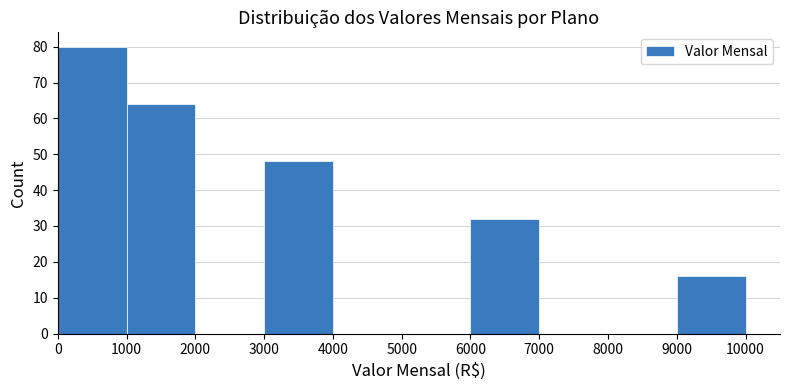

Reading left to right, list every bar in this chart as the range it spans on the x-axis followed by its height. The values are not printed on the chart, so give them approximately, as read against the axis.

0 to 1000: 80
1000 to 2000: 64
2000 to 3000: 0
3000 to 4000: 48
4000 to 5000: 0
5000 to 6000: 0
6000 to 7000: 32
7000 to 8000: 0
8000 to 9000: 0
9000 to 10000: 16